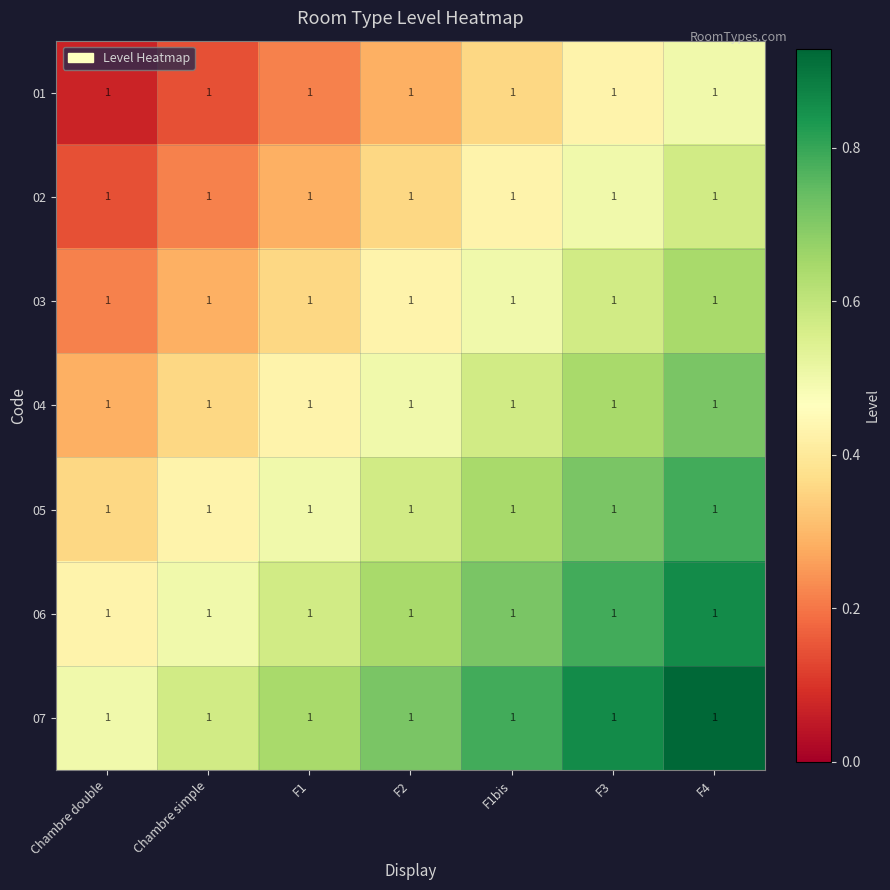

Rank the categories by 01 value from highest to lowest.

F4, F3, F1bis, F2, F1, Chambre simple, Chambre double